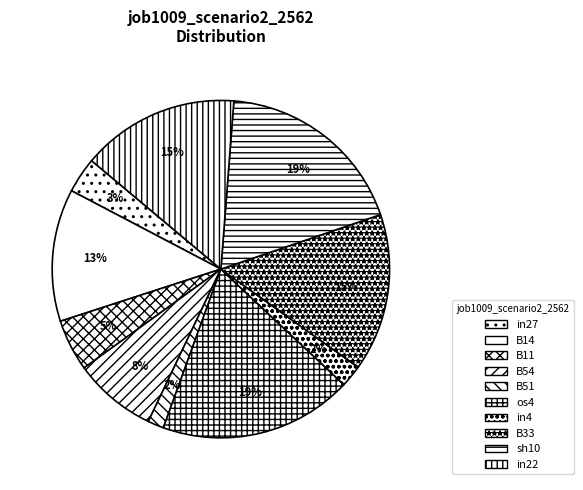

Rank the categories by value from lowest to highest.

B51, in4, in27, B11, B54, B14, B33, in22, os4, sh10